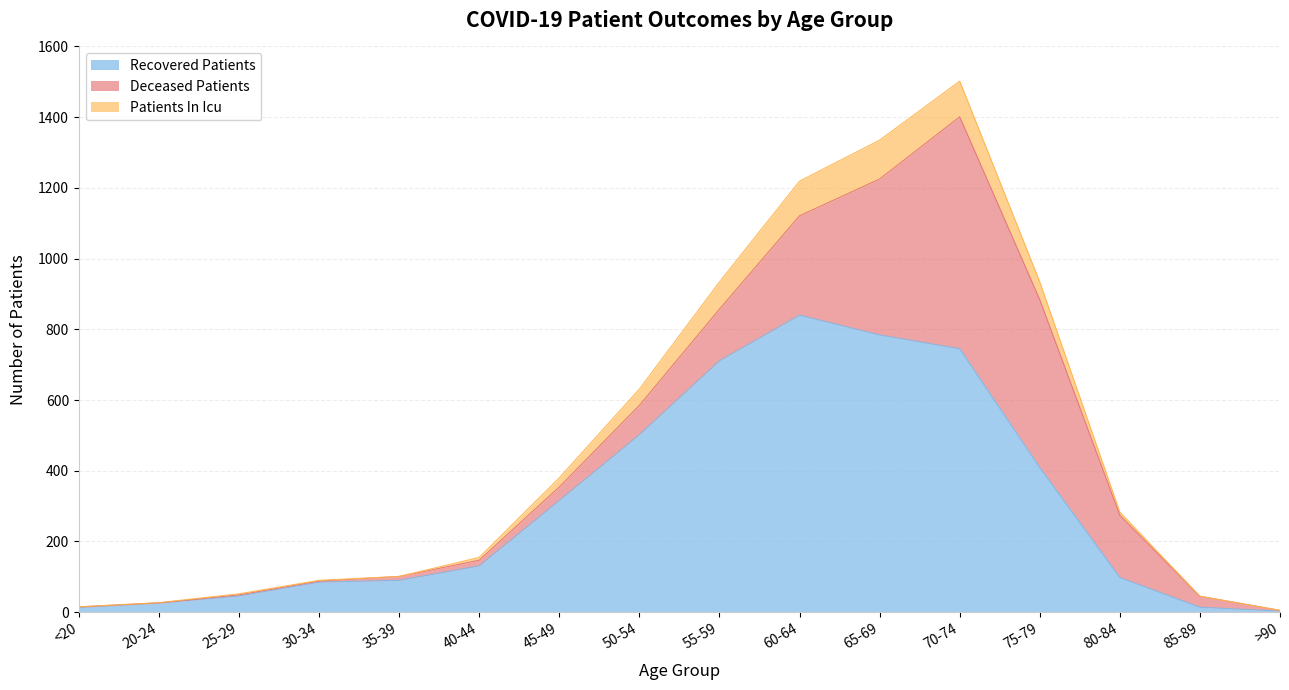

What are all the series names shown in the legend?

Recovered Patients, Deceased Patients, Patients In Icu